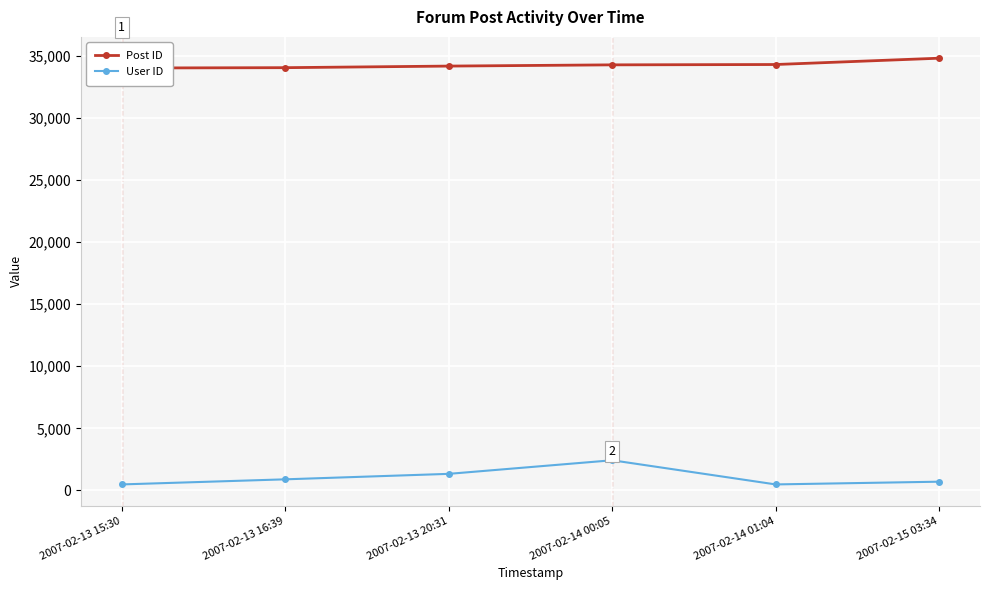

List the labels in order of User ID value, smallest first.

2007-02-13 15:30, 2007-02-14 01:04, 2007-02-15 03:34, 2007-02-13 16:39, 2007-02-13 20:31, 2007-02-14 00:05